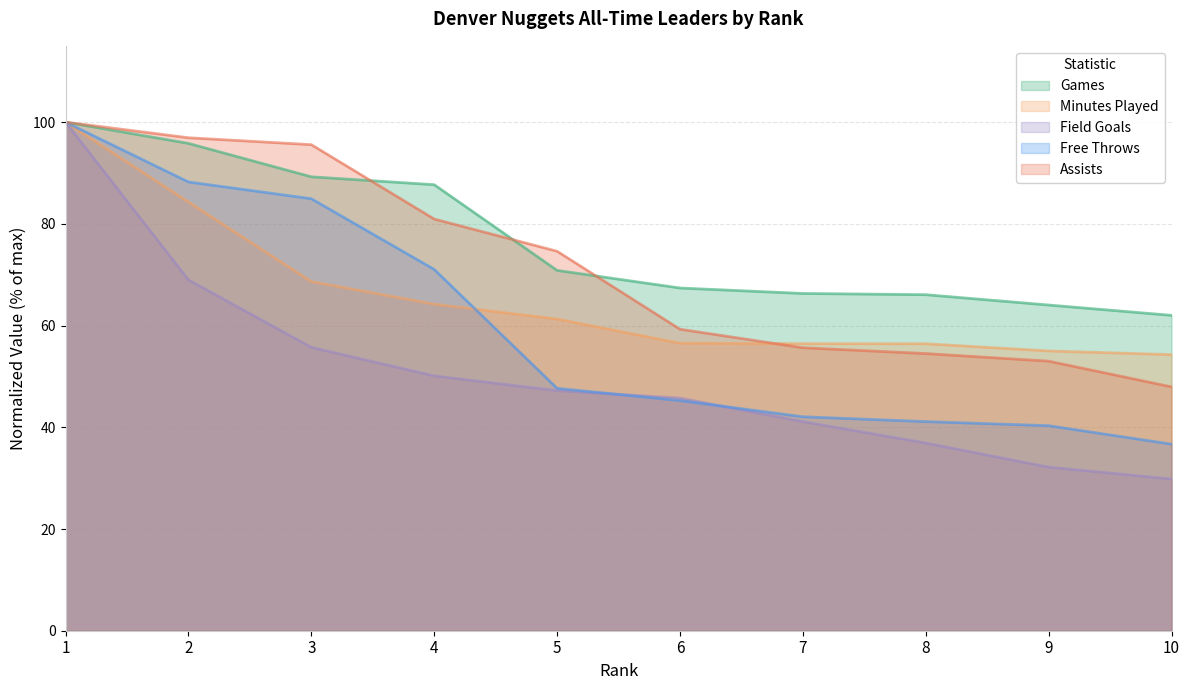

List the series in order of their overall mean, highest first.

Games, Assists, Minutes Played, Free Throws, Field Goals